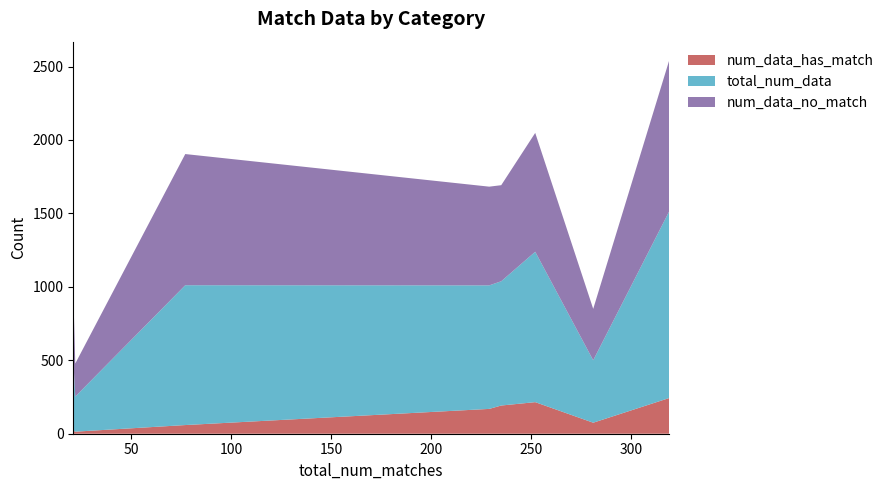

What are all the series names shown in the legend?

num_data_has_match, total_num_data, num_data_no_match